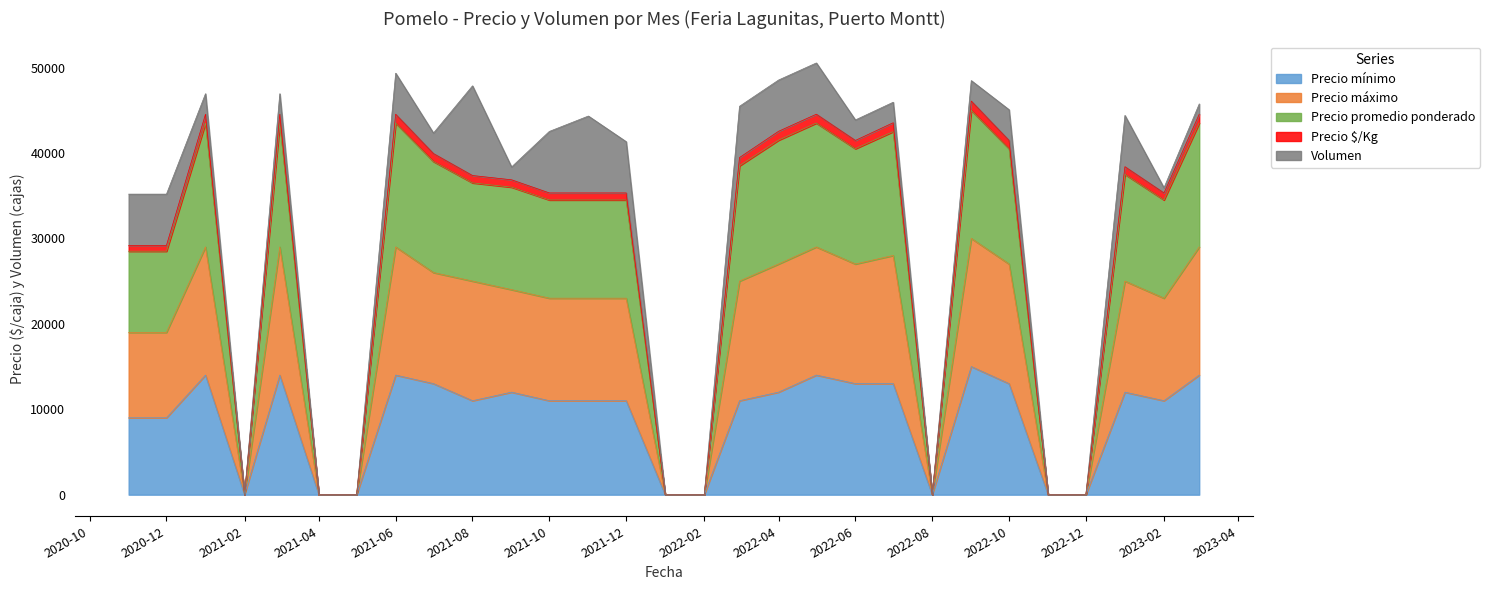

The Precio $/Kg series shows 42258 at 2022-10. True or false?

False